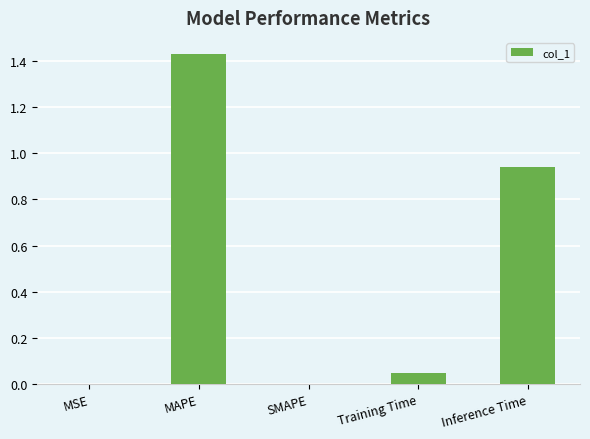

What is the sum of all values?

2.4